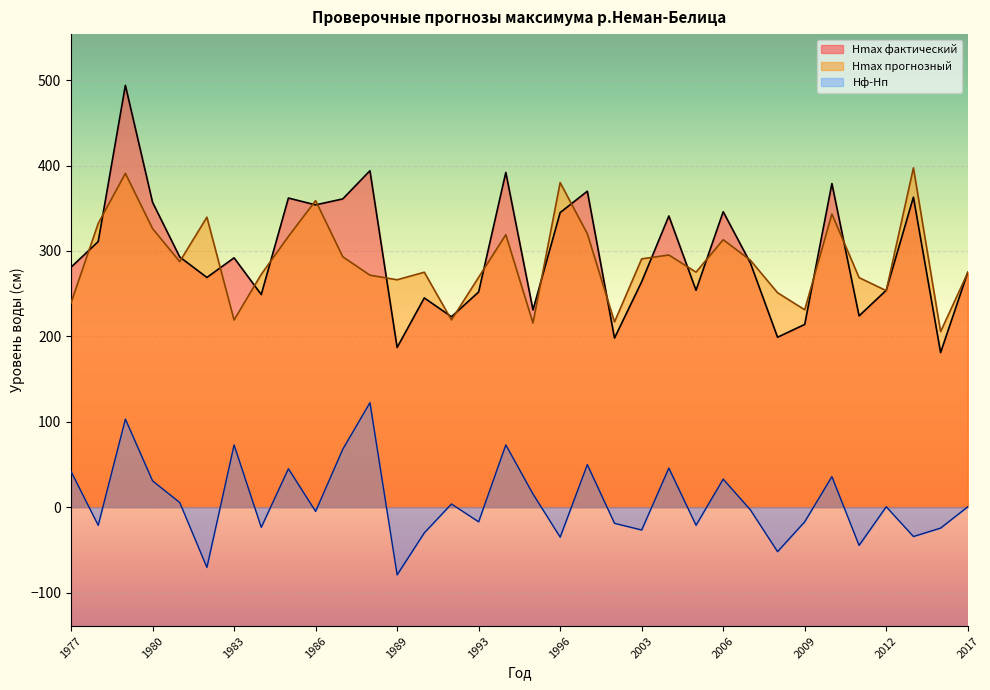

What is the difference between the highest and lowest values at 2007?

292.4